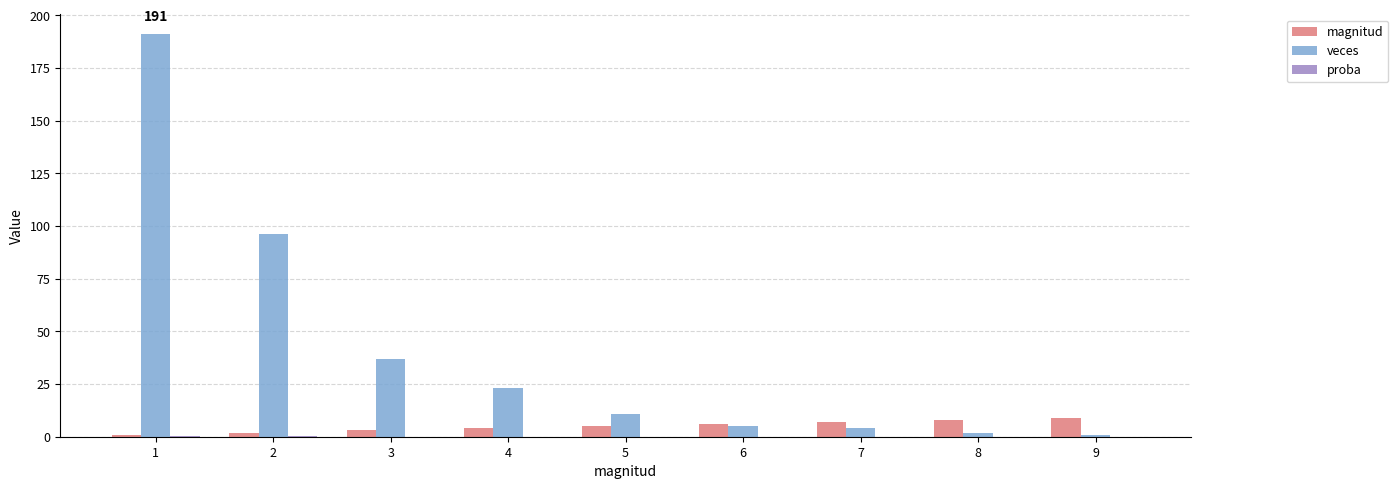

Which series has the largest total across all categories?

veces